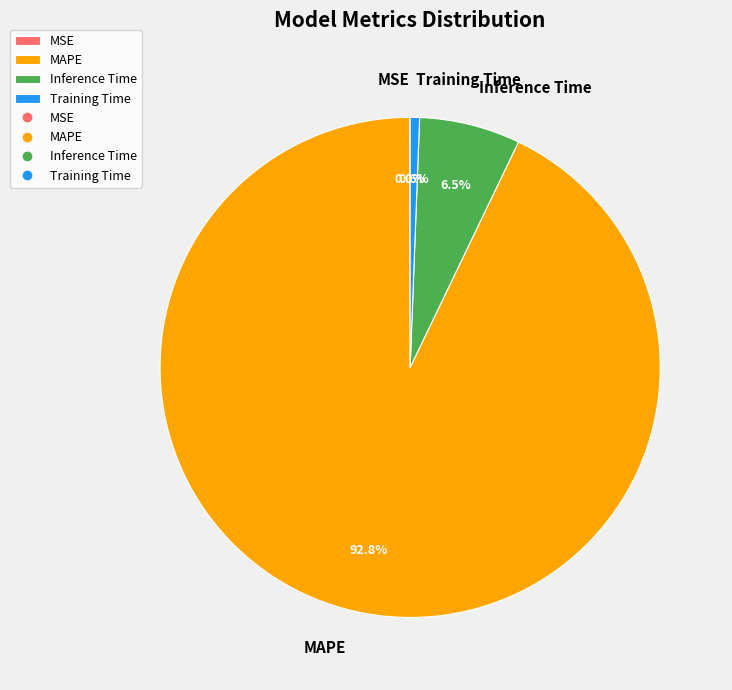

Does MAPE represent more than half of the total?

Yes